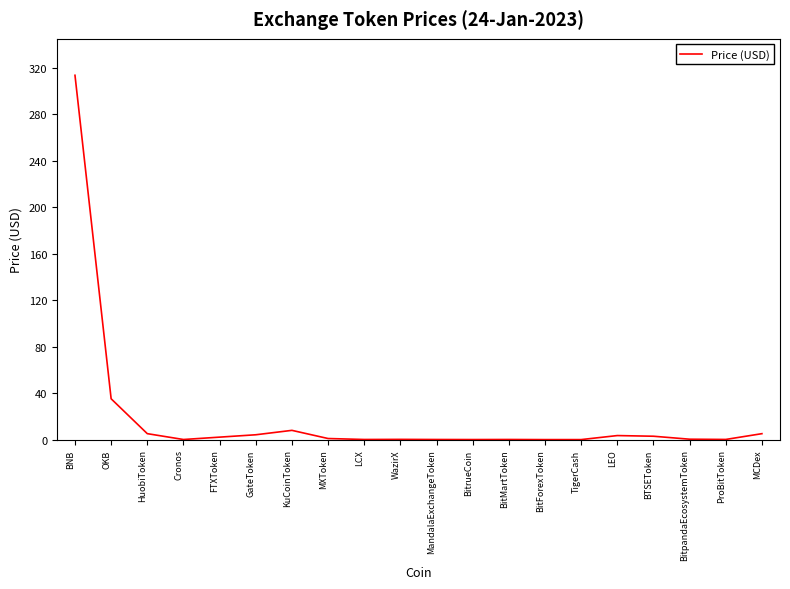

Which label corresponds to the largest value in the chart?

BNB